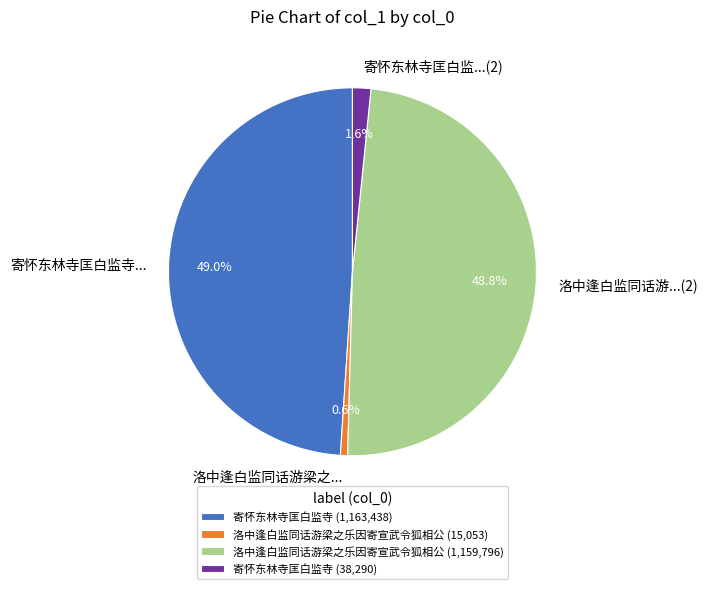

Is the sum of 洛中逢白监同话游梁之... and 寄怀东林寺匡白监...(2) greater than half?

No